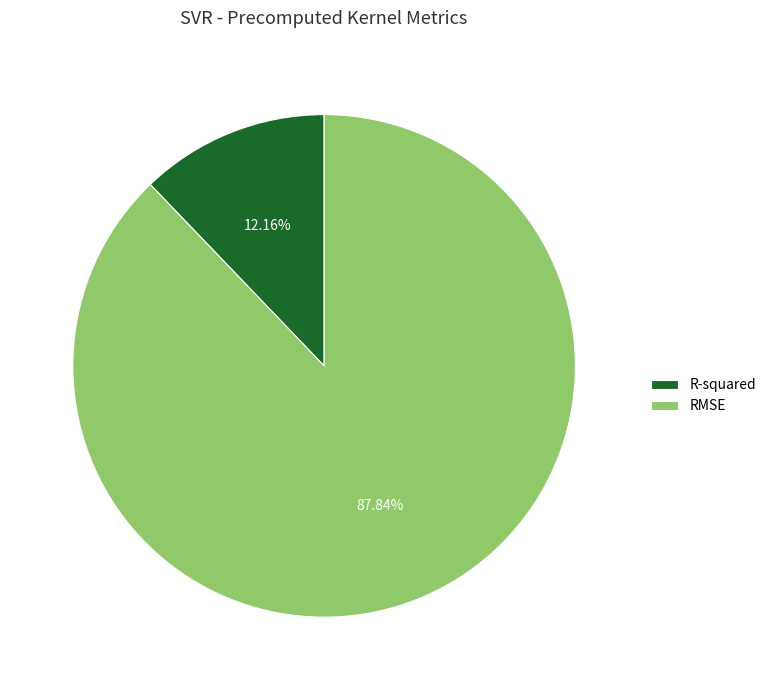

To the nearest percent, what is the difference between the R-squared and RMSE slice percentages?

76%